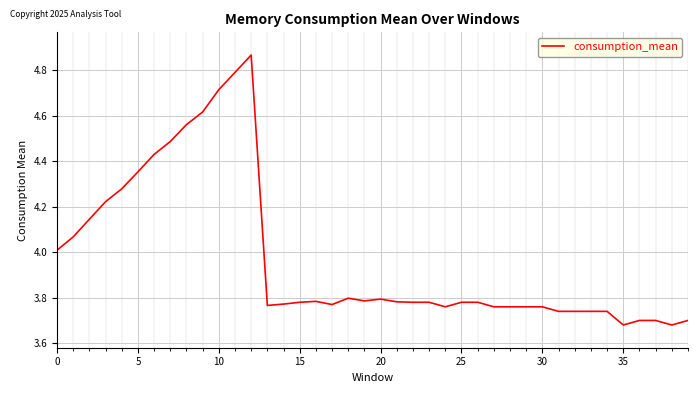

True or false: the data has more than 0 interior local peaks.

True